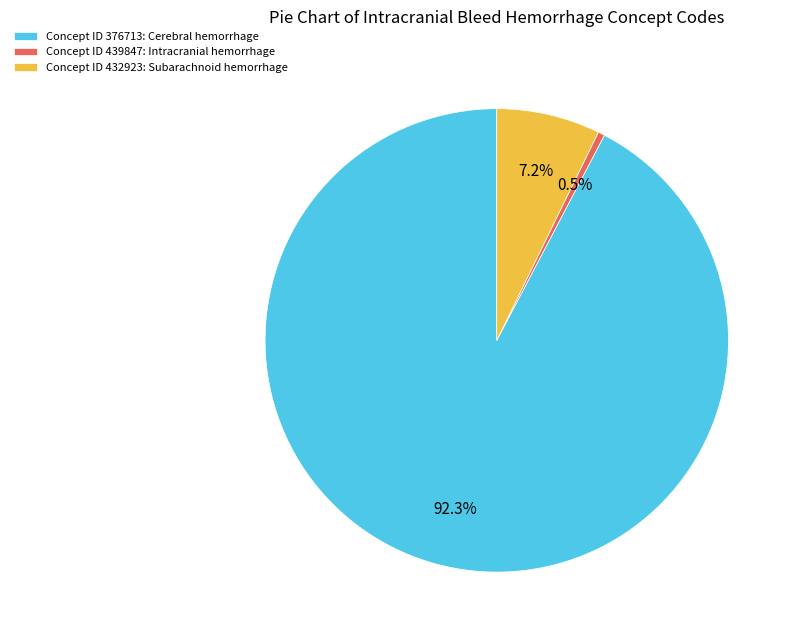

What is the smallest slice in the pie chart?

Concept ID 439847: Intracranial hemorrhage